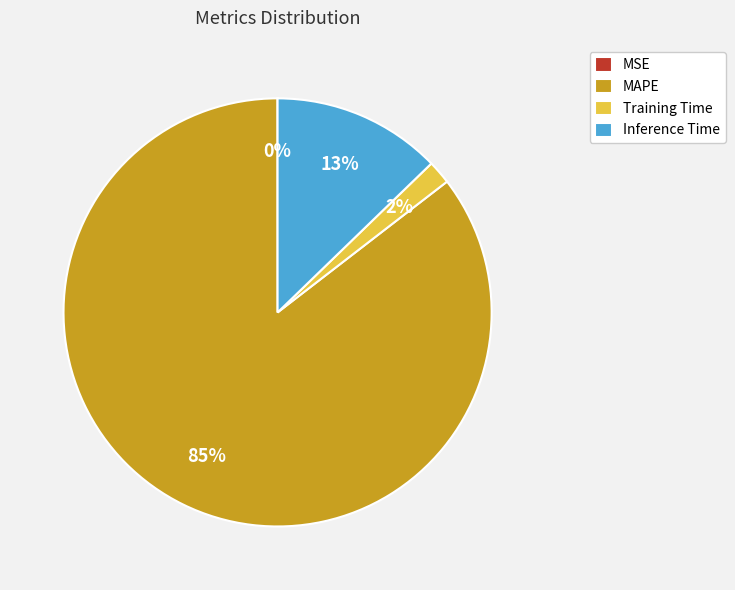

Between Training Time and Inference Time, which is larger?

Inference Time